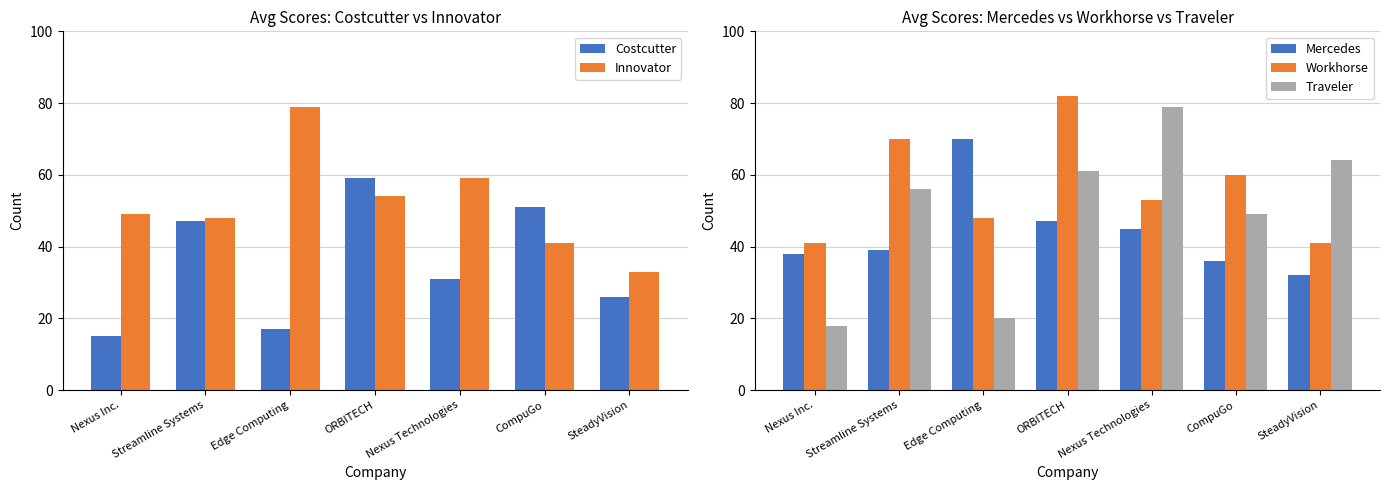

What value does the Innovator series have at ORBITECH?

54